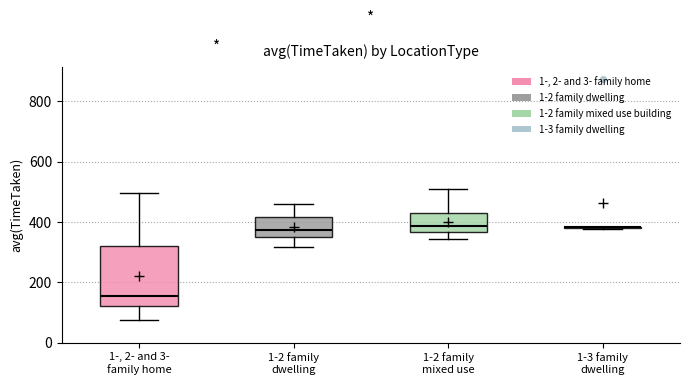

Reading left to right, transcribe this box plot: for each box, give where its median line is, the range the box spans, and where its two whiskers end, as read against the y-axis. The values are not printed on the chart, so give them approximately, as read against the axis.

1-, 2- and 3- family home: median 160, box 120 to 320, whiskers 80 to 500
1-2 family dwelling: median 380, box 360 to 420, whiskers 320 to 460
1-2 family mixed use: median 380, box 360 to 440, whiskers 340 to 500
1-3 family dwelling: box collapsed to a line at 380, whiskers 380 to 380